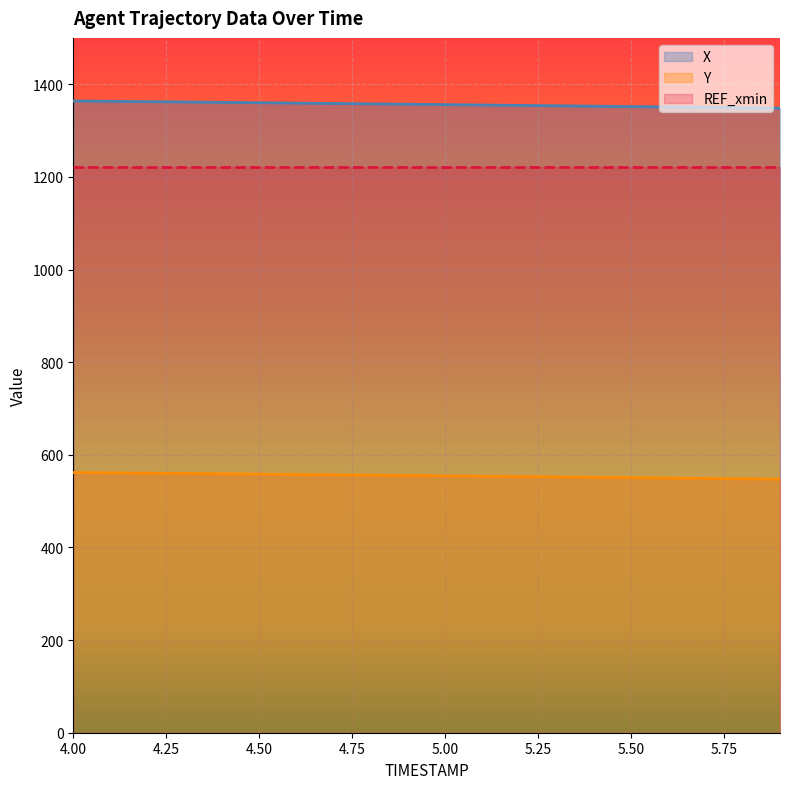

Which series has the widest spread of values?

X